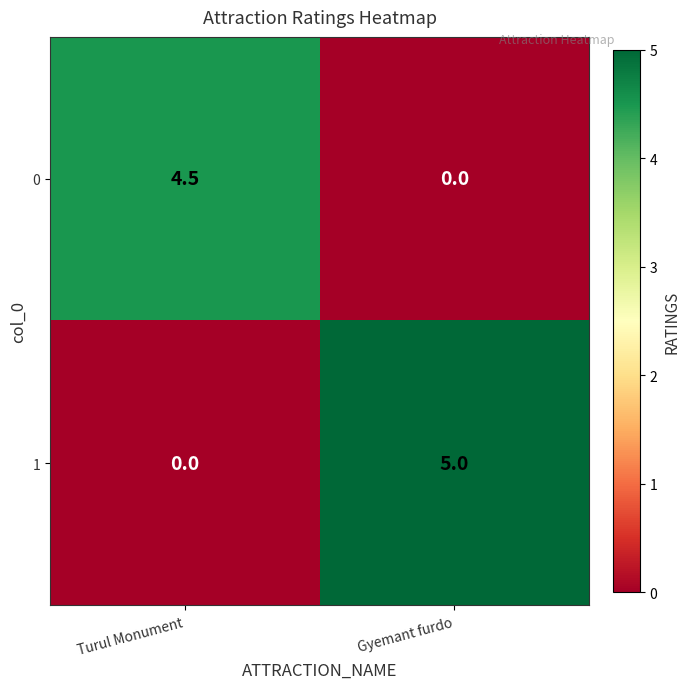

What is the total value across all series at Turul Monument?

4.5